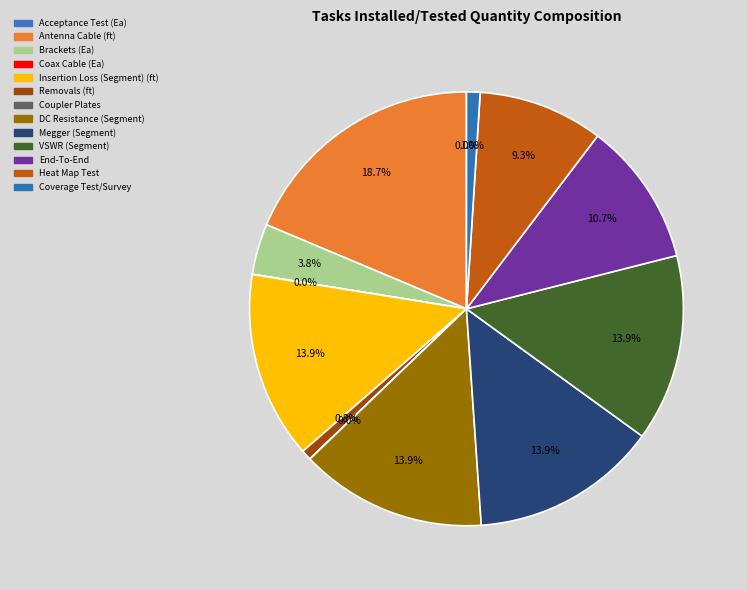

Do Insertion Loss (Segment) (ft) and DC Resistance (Segment) together represent more than half of the pie?

No